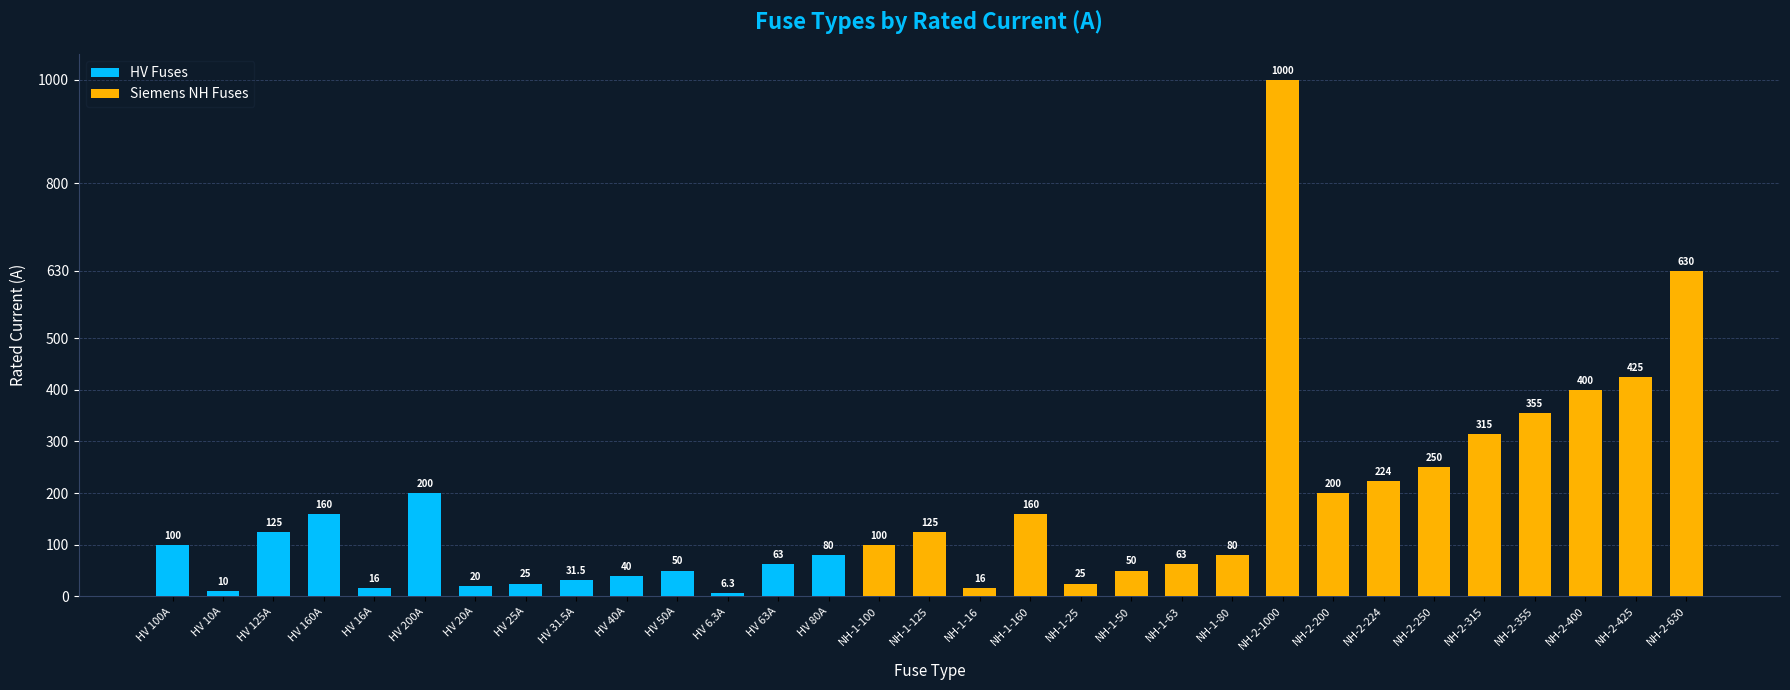

Are the bars grouped side by side (vs. stacked)?

No